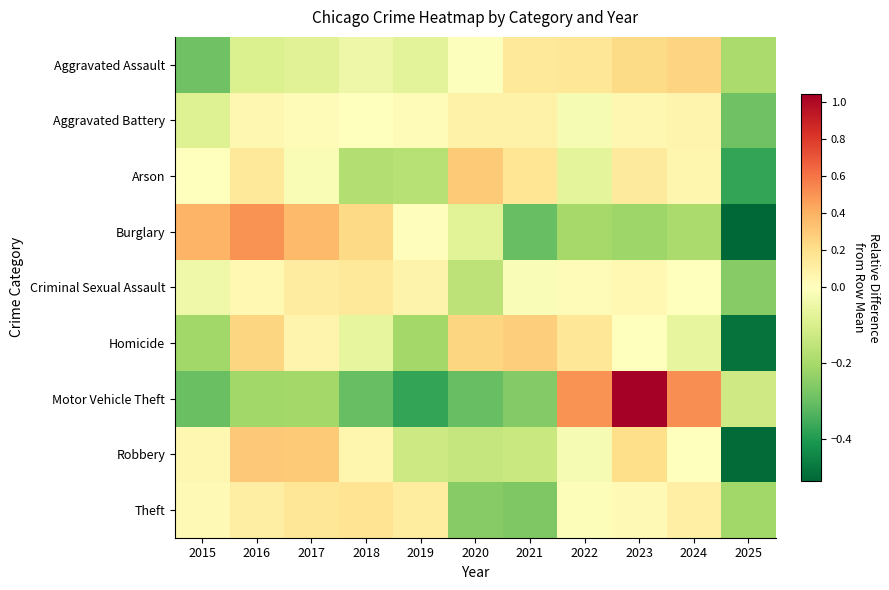

Rank the series by their maximum value, from highest to lowest.

Motor Vehicle Theft, Burglary, Robbery, Arson, Homicide, Aggravated Assault, Theft, Criminal Sexual Assault, Aggravated Battery